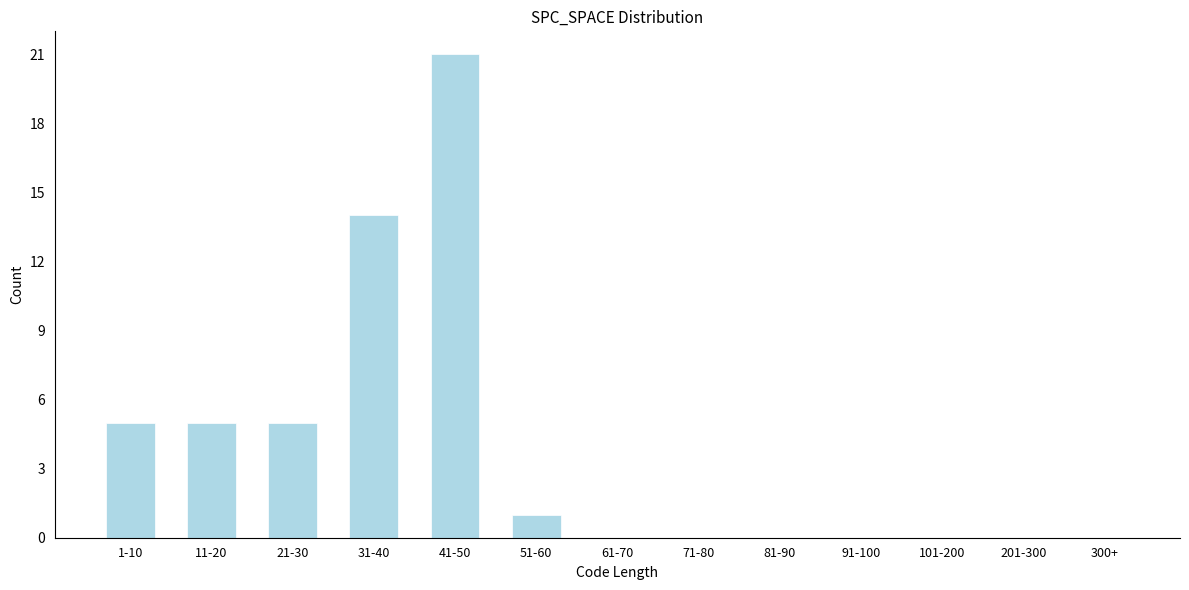

Reading right to left, extract all data points from this chart.

300+=0	201-300=0	101-200=0	91-100=0	81-90=0	71-80=0	61-70=0	51-60=1	41-50=21	31-40=14	21-30=5	11-20=5	1-10=5